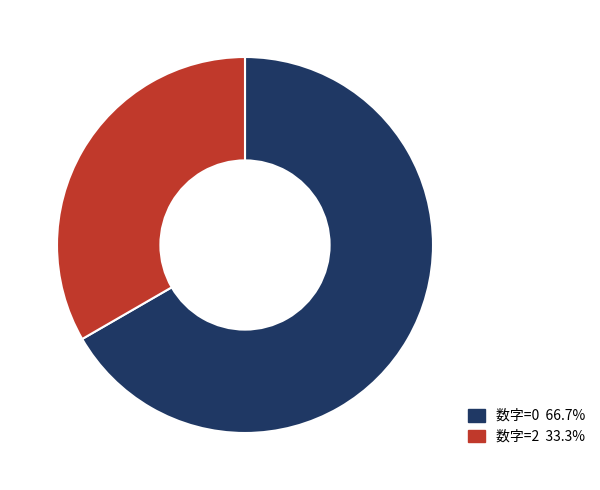

Is there any slice that represents more than half of the pie?

Yes